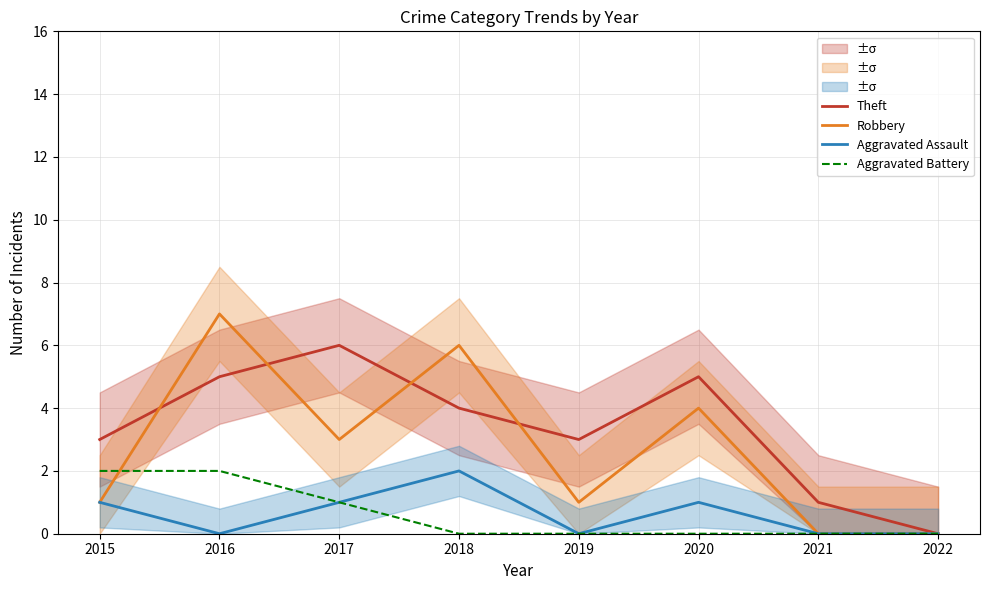

At how many categories does at least one series exceed 5?

3